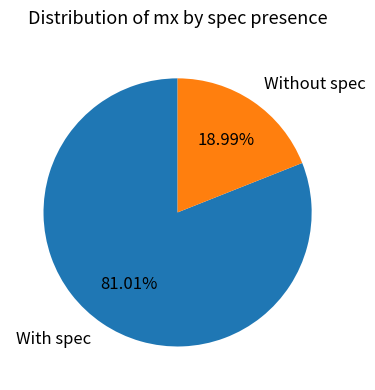

Which category has the smallest portion of the pie?

Without spec